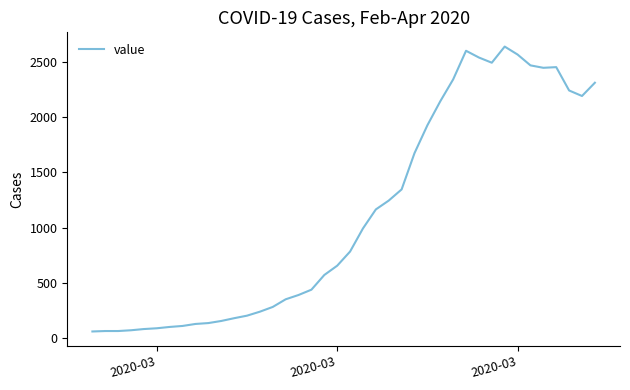

What is the difference between the maximum and minimum values?

2577